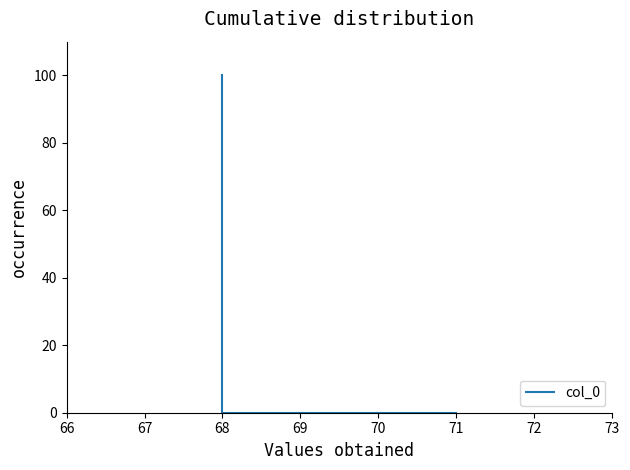

Count the number of data series in this chart.

1